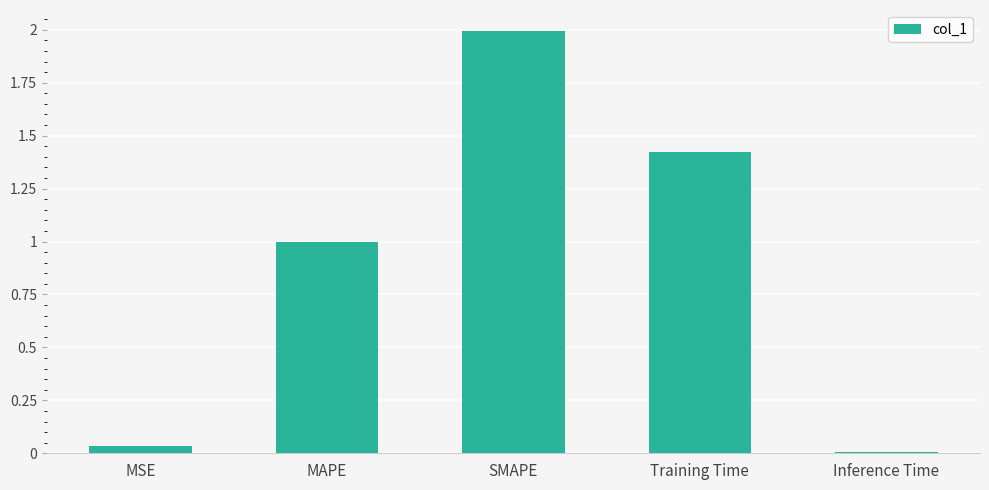

What position from the left is SMAPE?

3